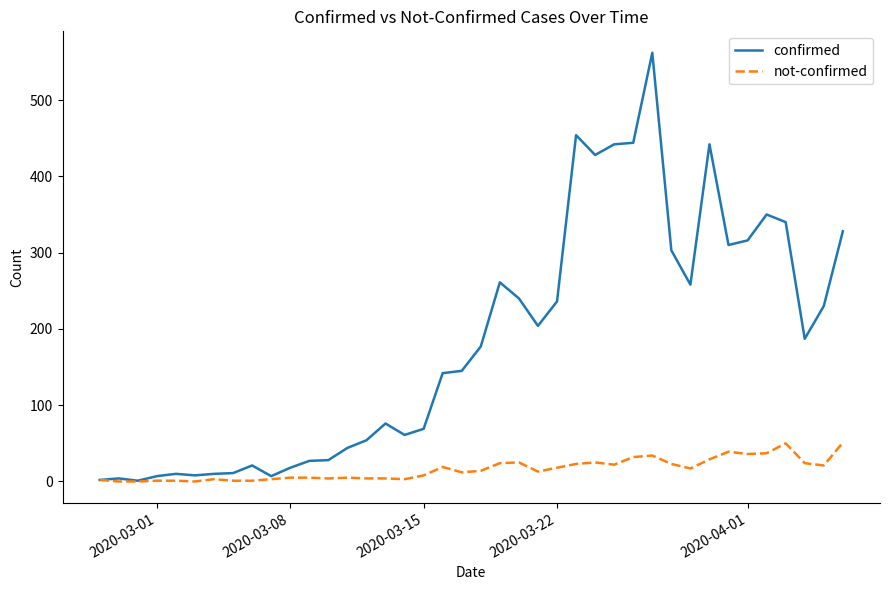

At how many categories does at least one series exceed 525?

1